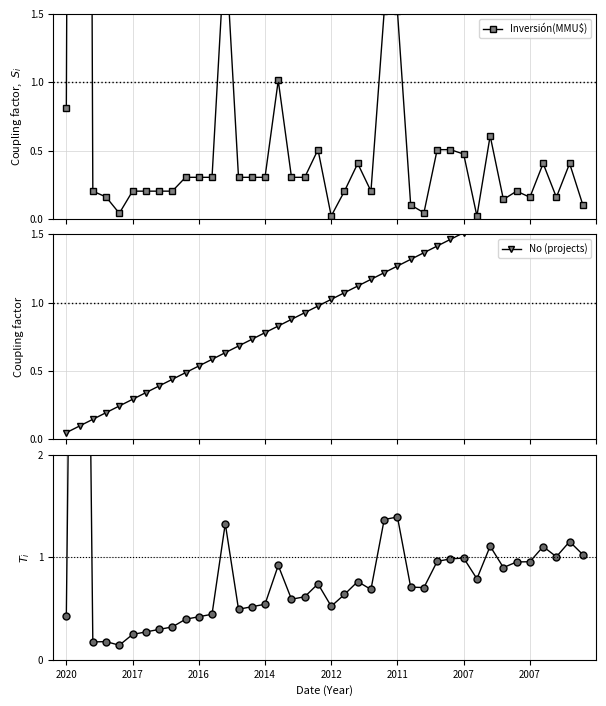

Between 2017 and 34, which is larger?

2017